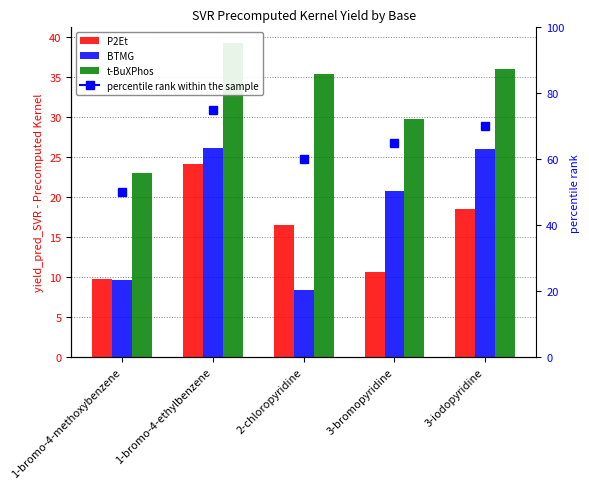

Where does the t-BuXPhos series first go above 35?

1-bromo-4-ethylbenzene